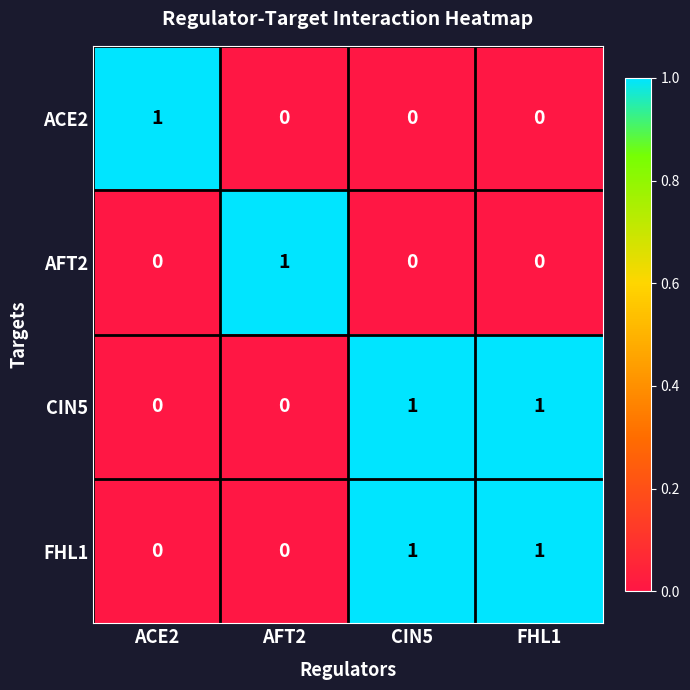

Is it true that CIN5 equals 0 at AFT2?

True